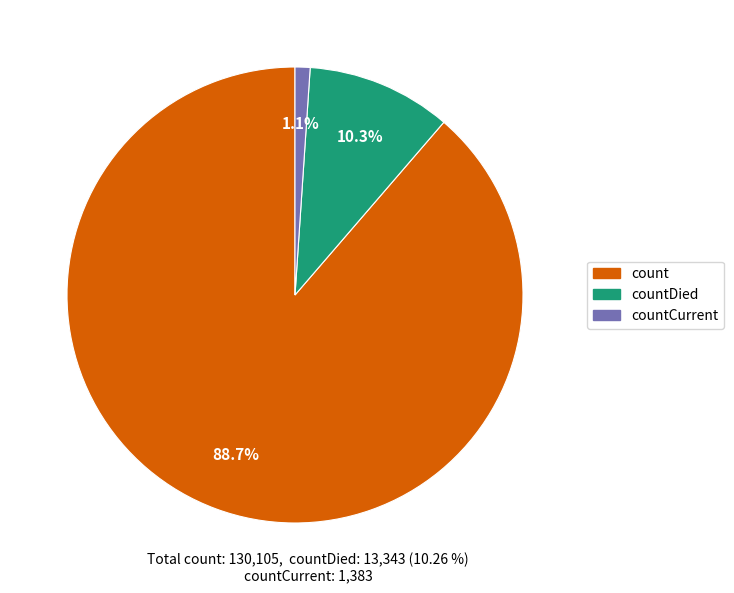

Is there any slice that represents more than half of the pie?

Yes